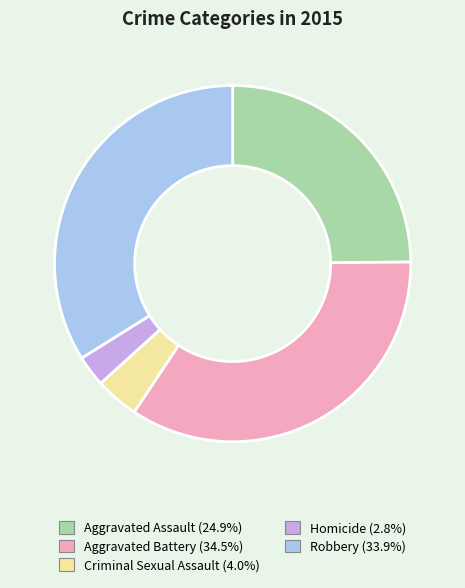

The Robbery slice represents 44% of the pie. True or false?

False